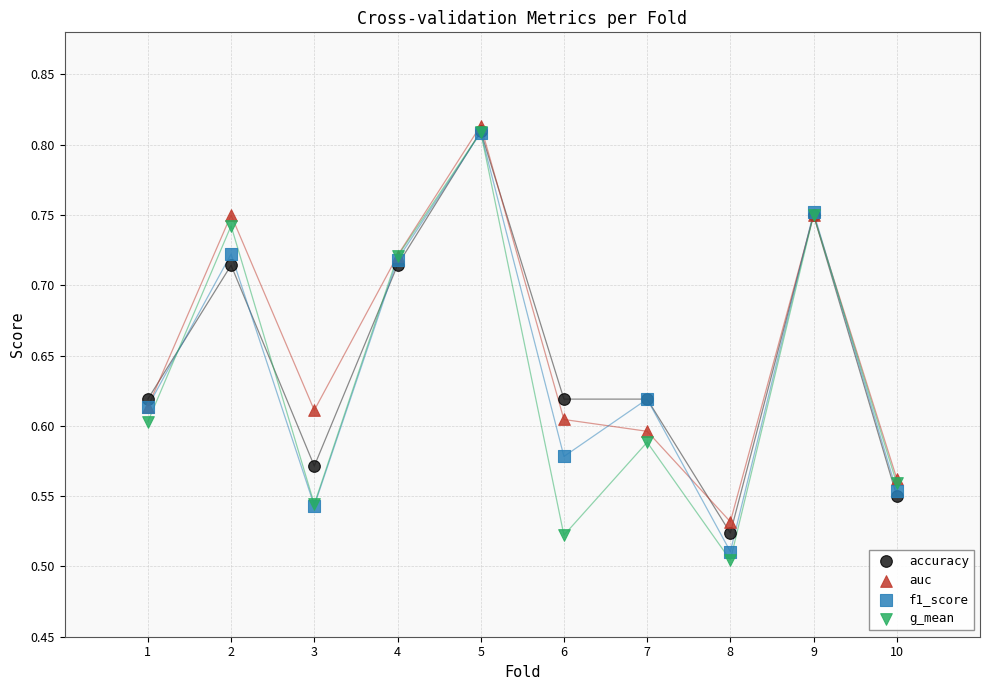

Which series reaches the maximum Y coordinate?

auc